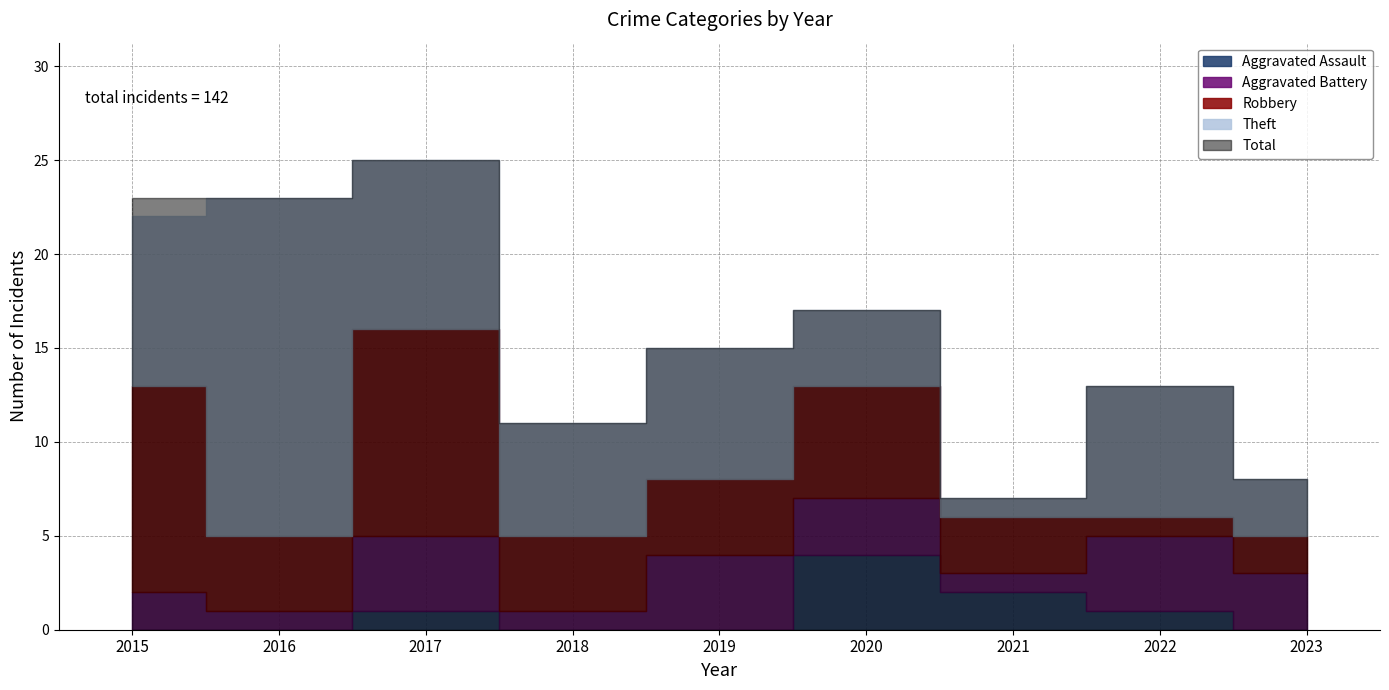

What is the difference between the highest and lowest values at 2019?

15